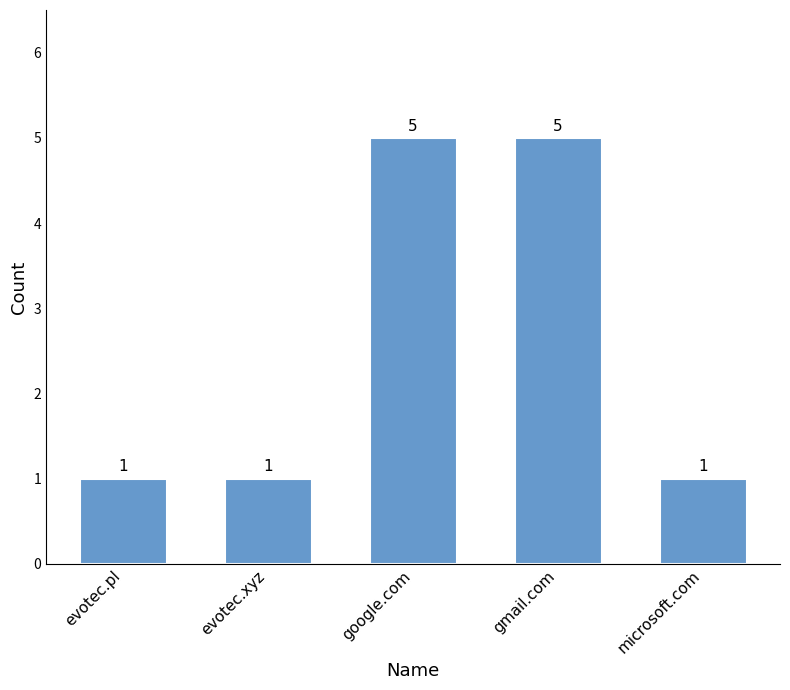

Count the values in the range 1 to 5.

5